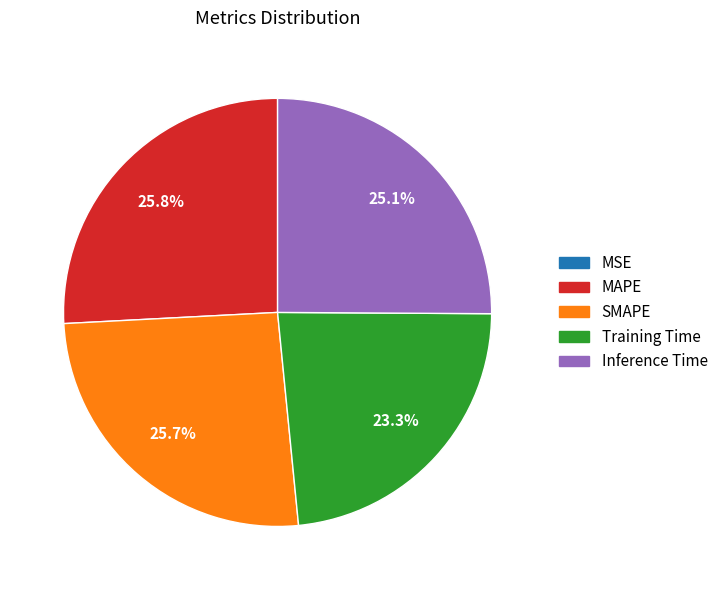

Is there a majority slice in this chart?

No